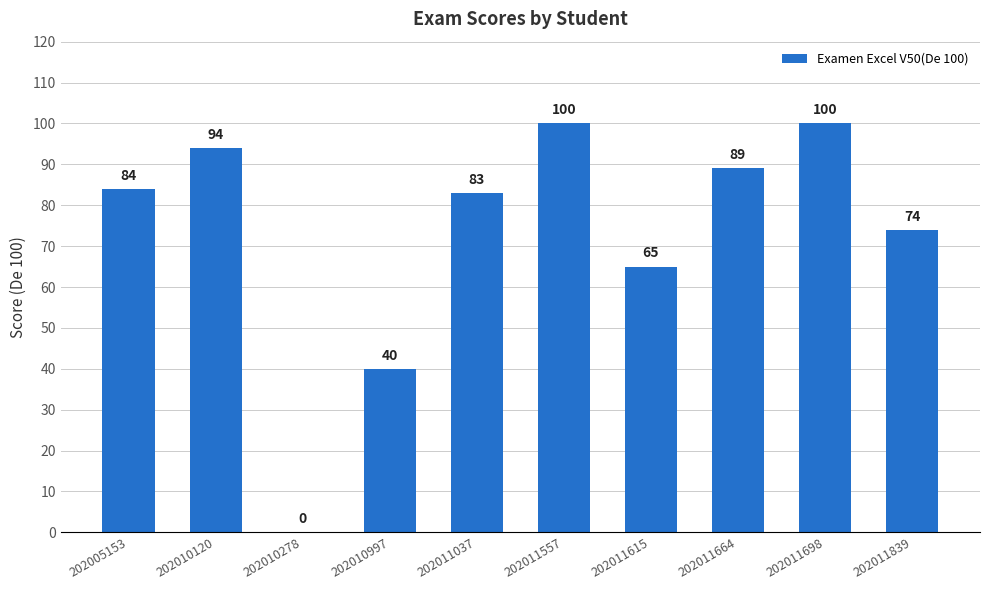

Is it true that the value at 202011615 is 104?

False